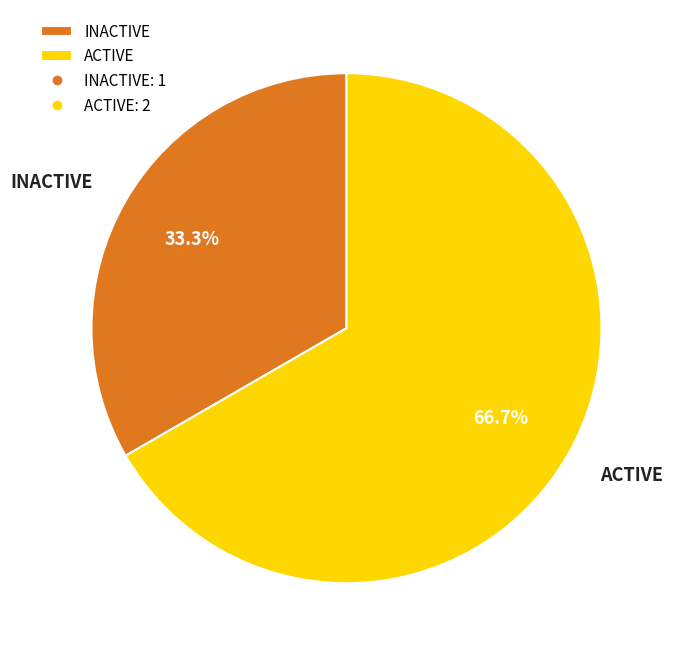

Is INACTIVE the majority of the pie?

No